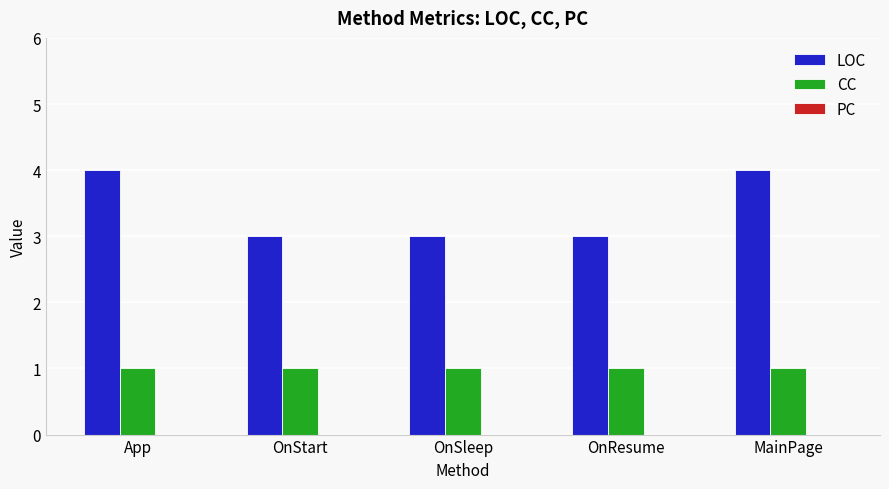

How many groups of bars are there?

5